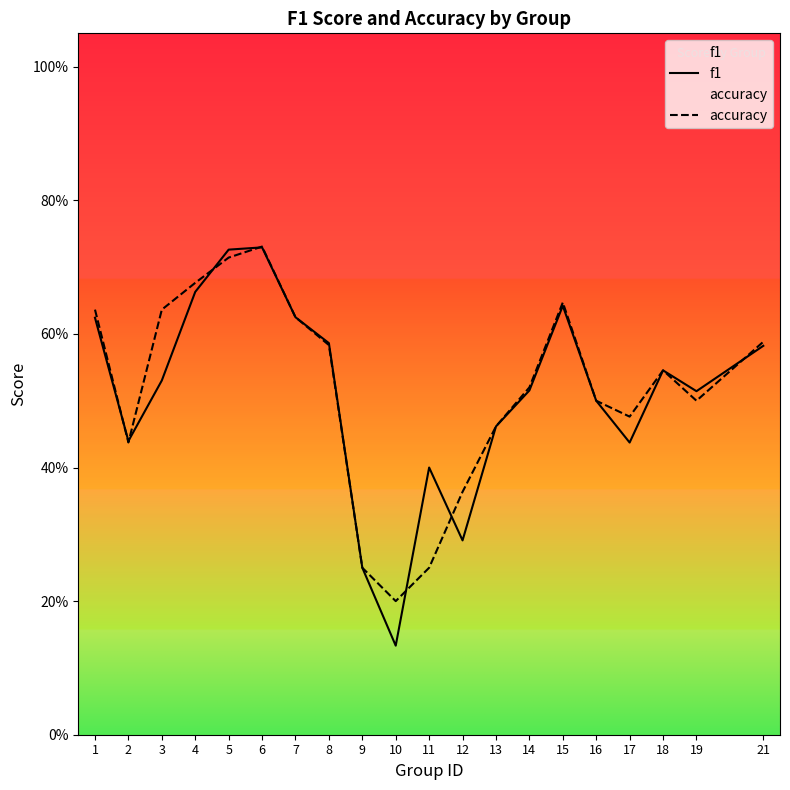

How many data points does each series have?

20